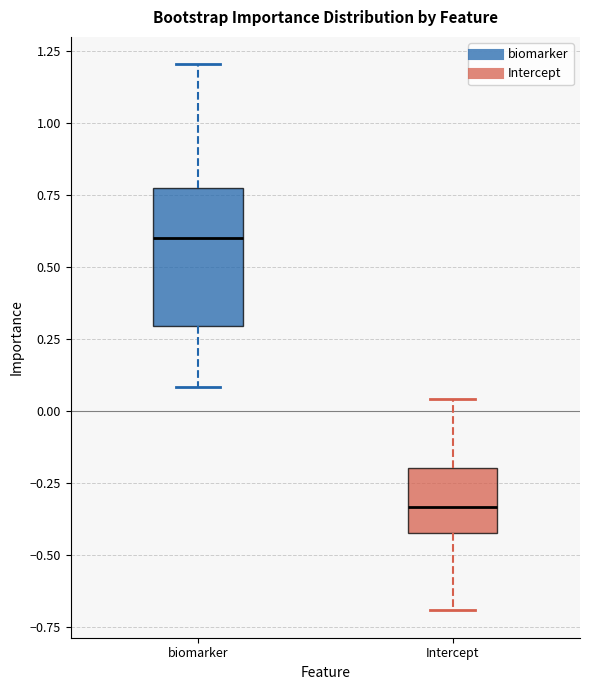

Where is the upper edge of the box for biomarker on the y-axis? The values are not printed on the chart, so give them approximately, as read against the axis.

0.75